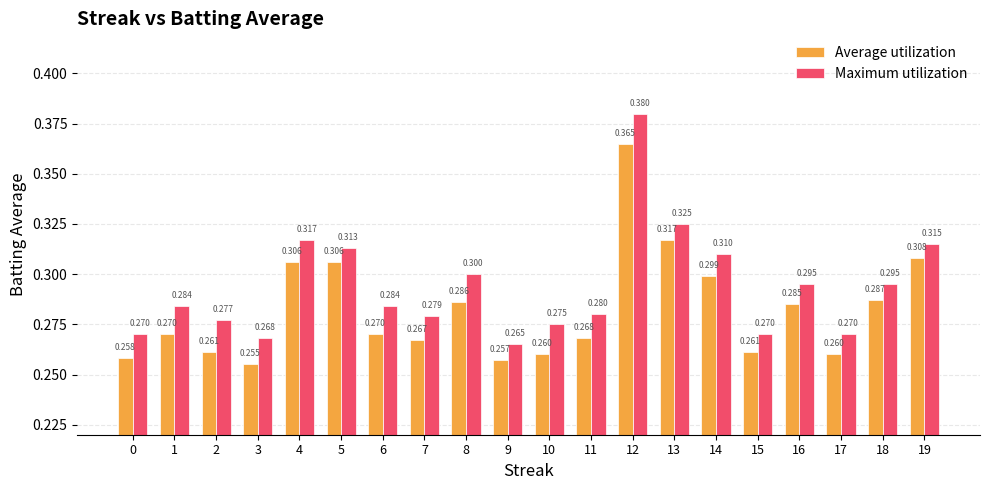

What is the total value across all series at 5?

0.6